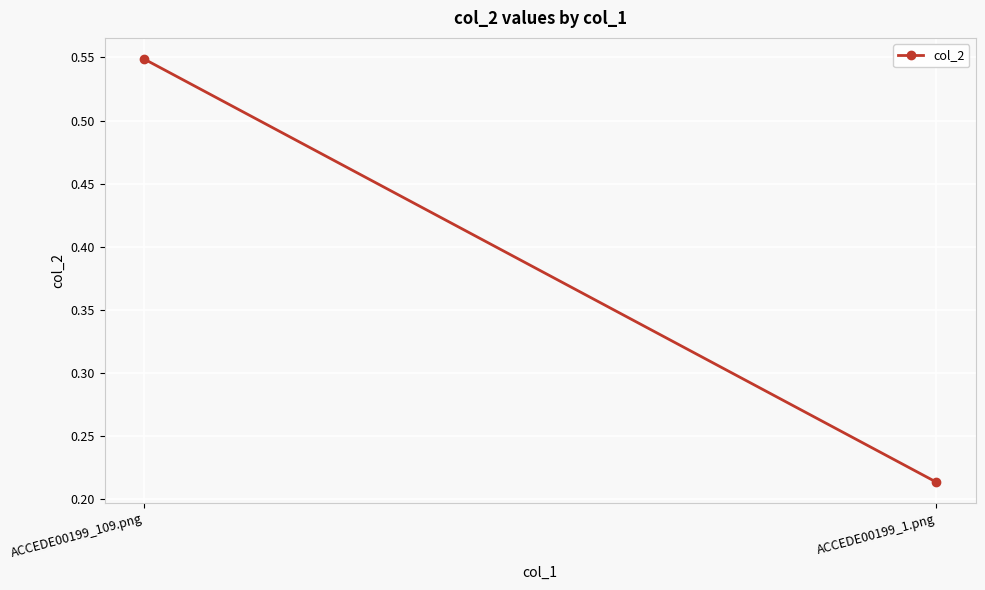

What is the approximate value at ACCEDE00199_109.png?

0.5